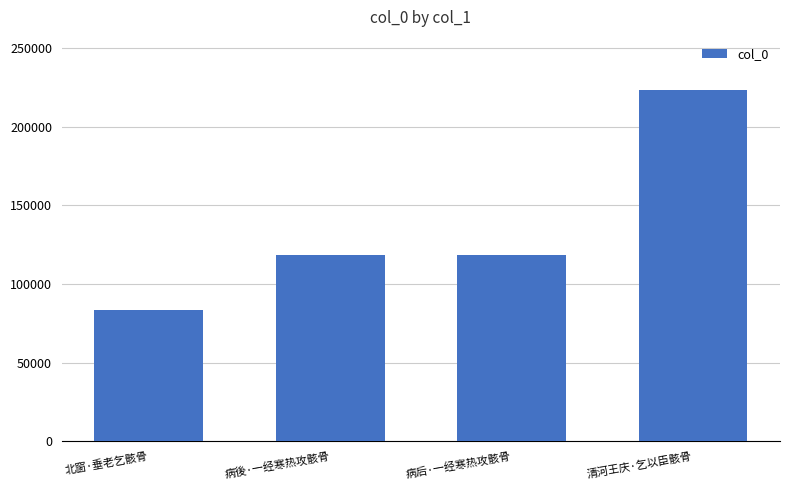

What is the maximum value shown in the chart?

223645